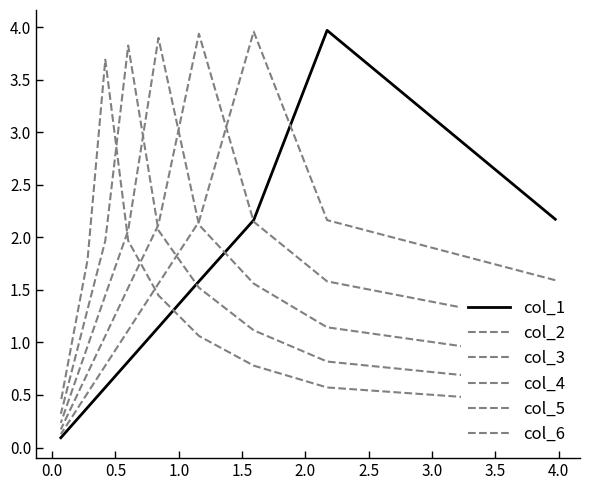

What are all the series names shown in the legend?

col_1, col_2, col_3, col_4, col_5, col_6